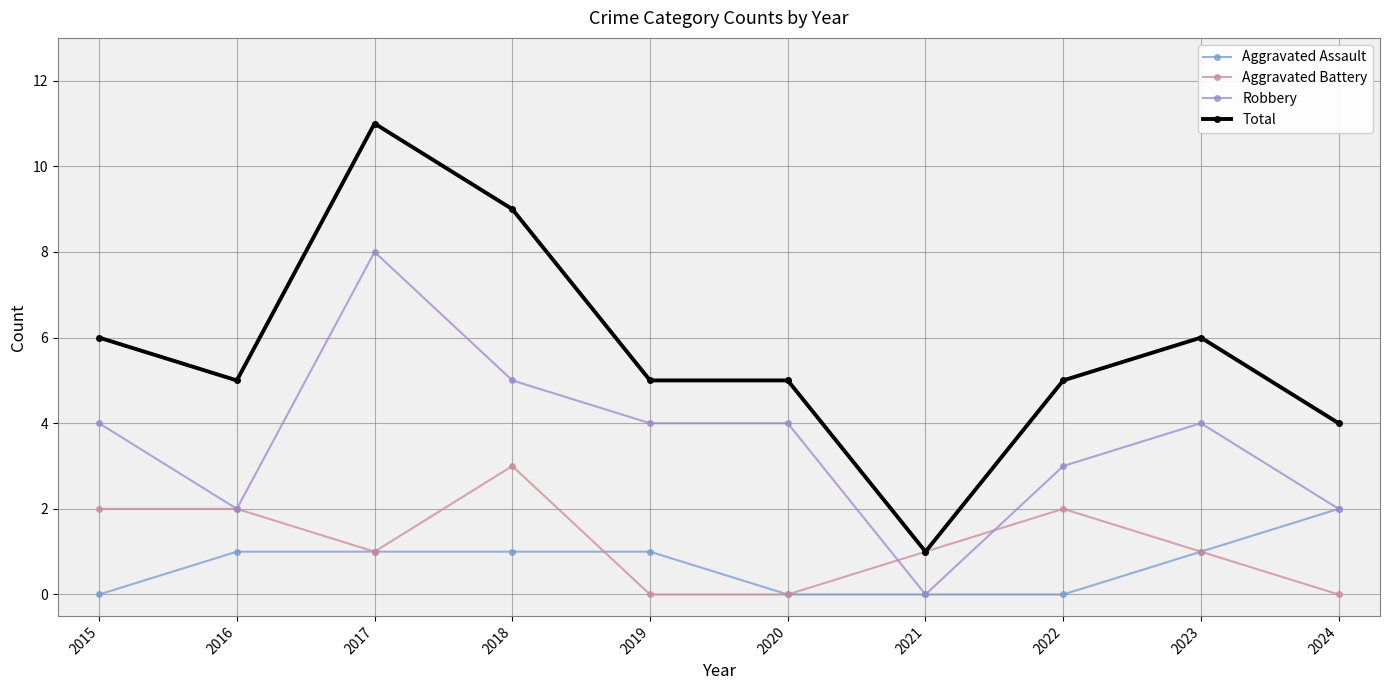

List the series in order of their peak value, lowest first.

Aggravated Assault, Aggravated Battery, Robbery, Total